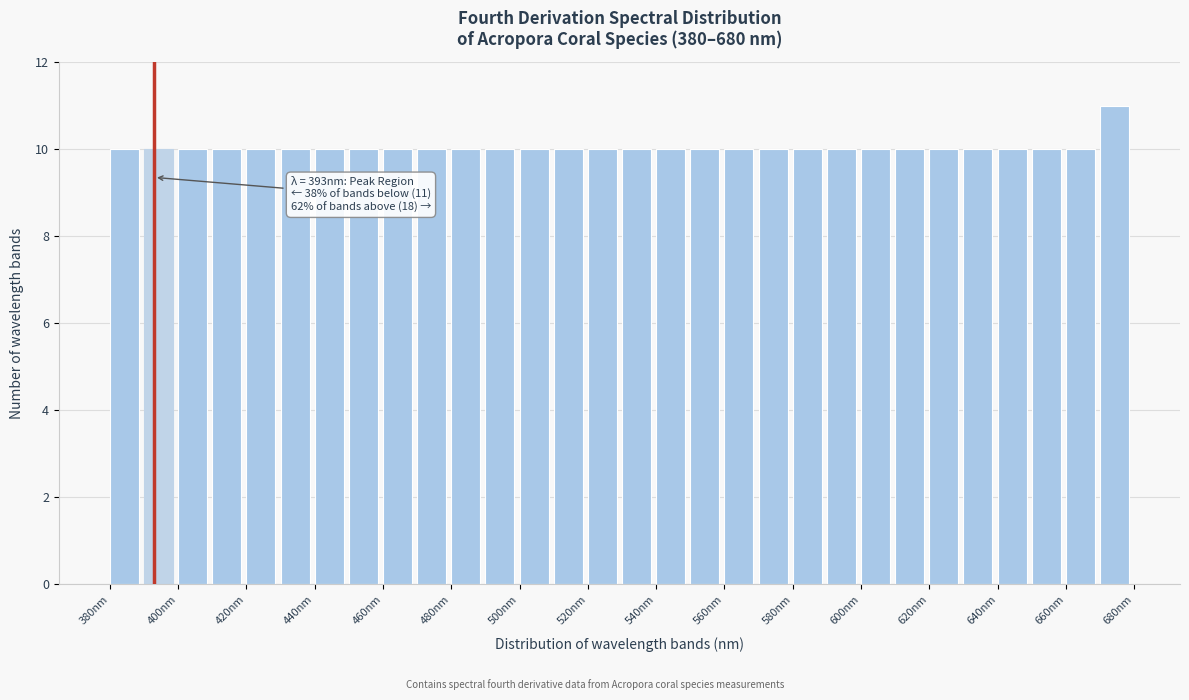

Which range on the x-axis has the tallest bar?

670 to 680